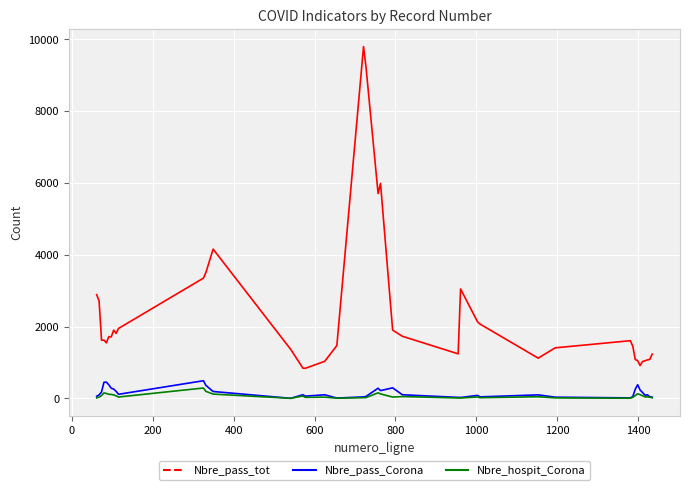

What is the minimum value for Nbre_pass_tot?

836